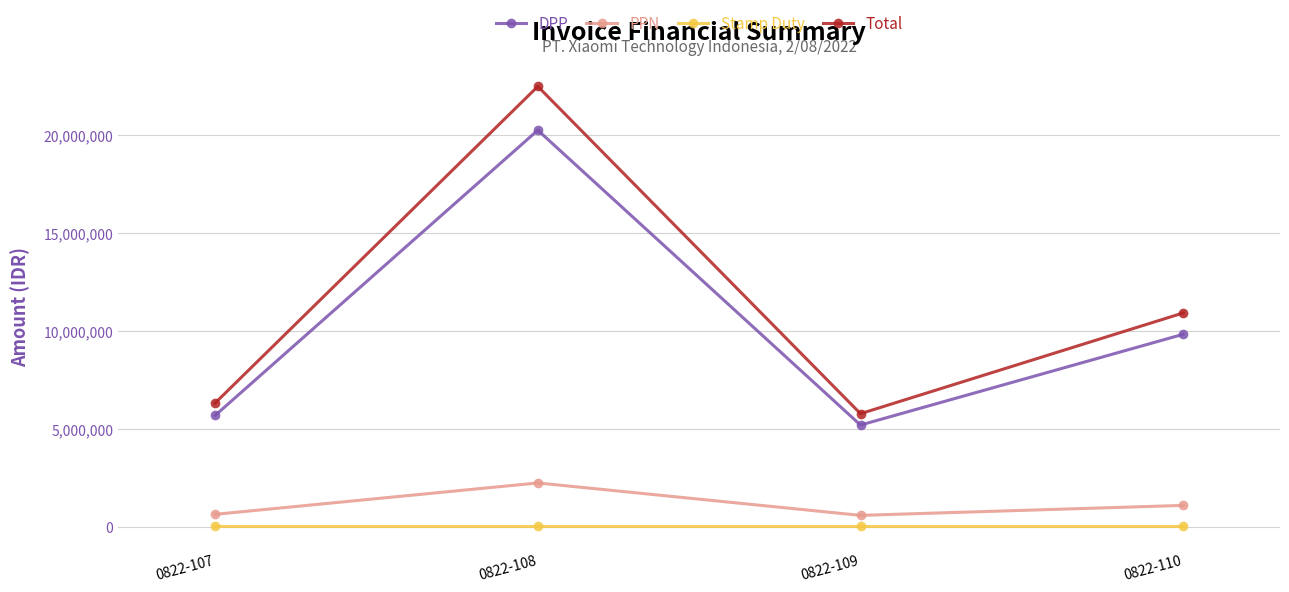

At which category does Total reach its first local peak?

0822-108